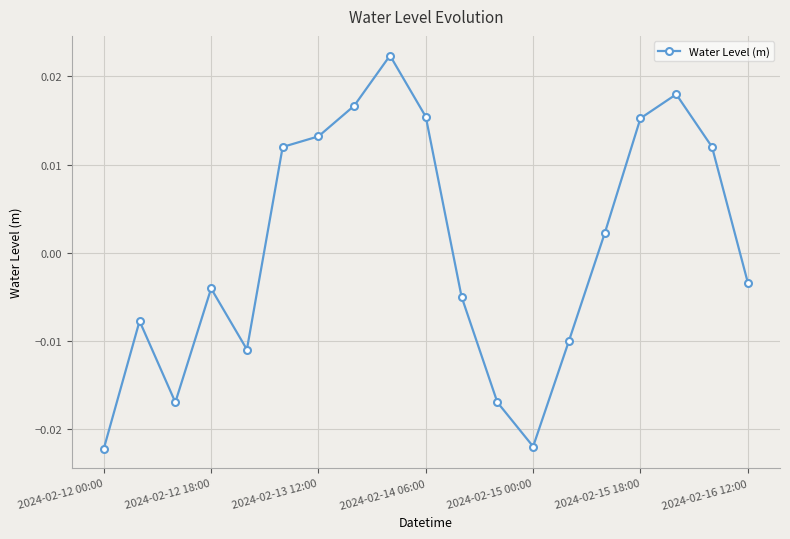

How many interior local peaks (higher than both neighbors) does the data have?

4